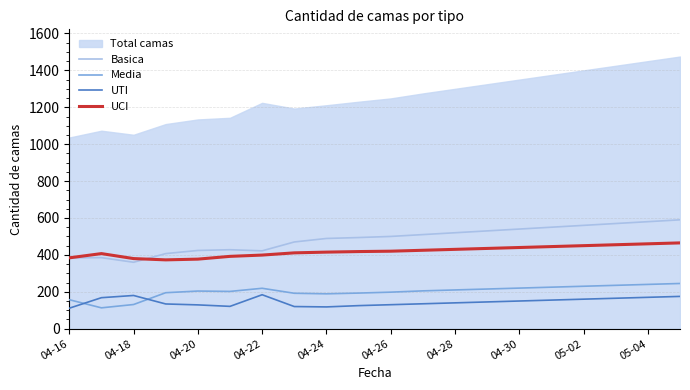

The Media series shows 219 at 04-22. True or false?

True